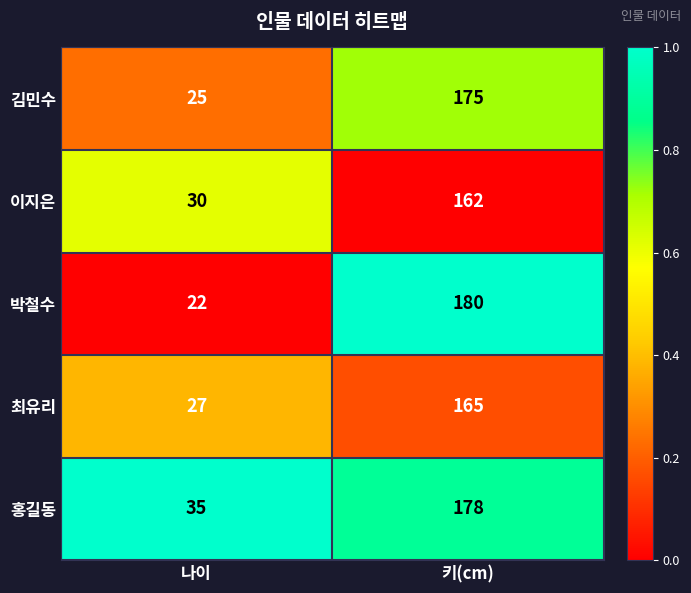

The 이지은 series shows 258 at 키(cm). True or false?

False